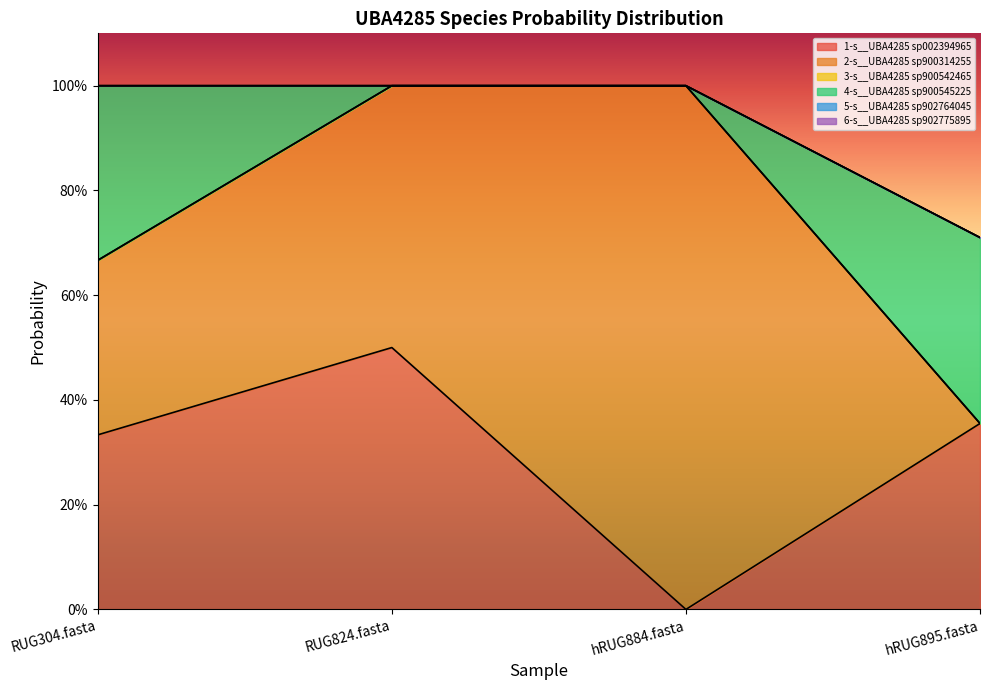

What are all the series names shown in the legend?

1-s__UBA4285 sp002394965, 2-s__UBA4285 sp900314255, 3-s__UBA4285 sp900542465, 4-s__UBA4285 sp900545225, 5-s__UBA4285 sp902764045, 6-s__UBA4285 sp902775895